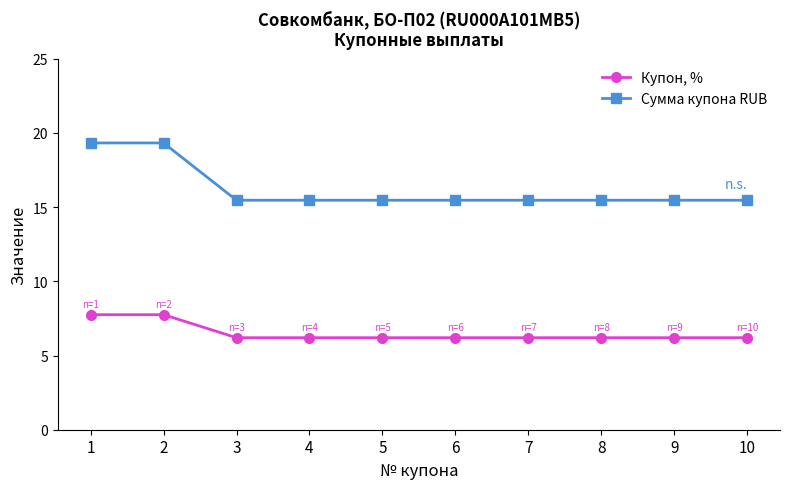

Does the chart have visible grid lines?

No